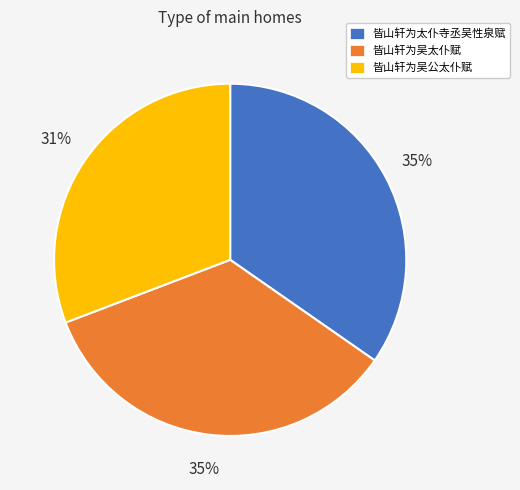

Does 皆山轩为太仆寺丞吴性泉赋 account for over 50% of the chart?

No